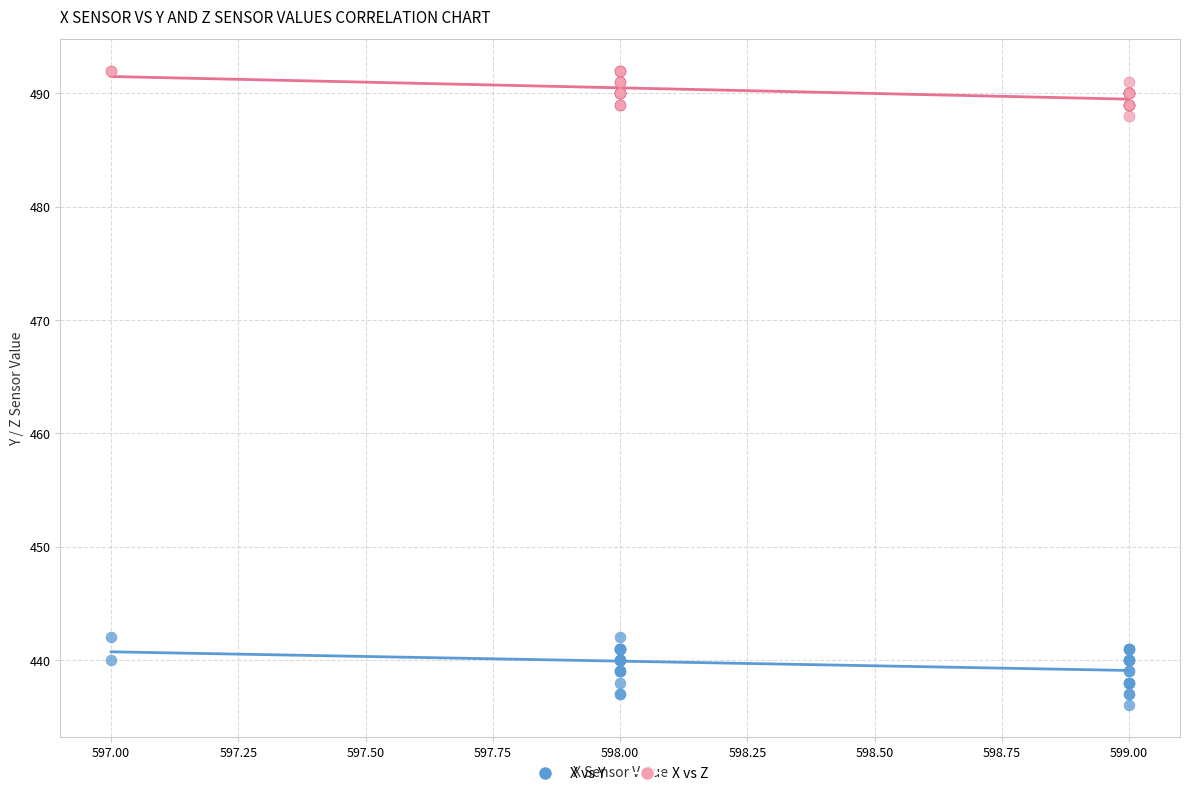

Which series has the widest spread of Y values?

X vs Y